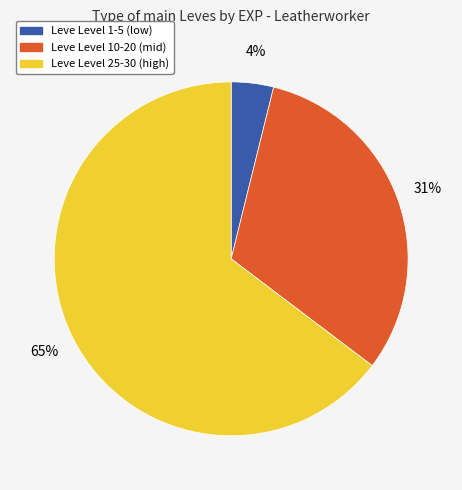

Does any single category account for the majority?

Yes